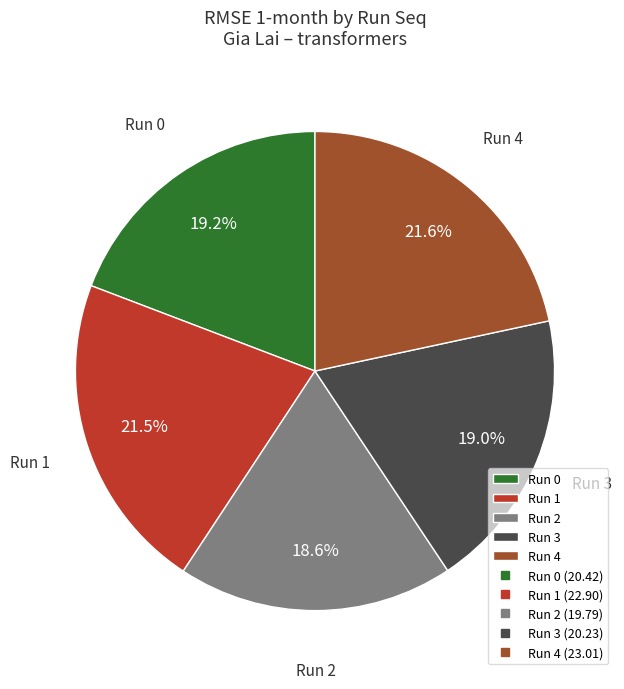

Count the number of slices in the pie.

5